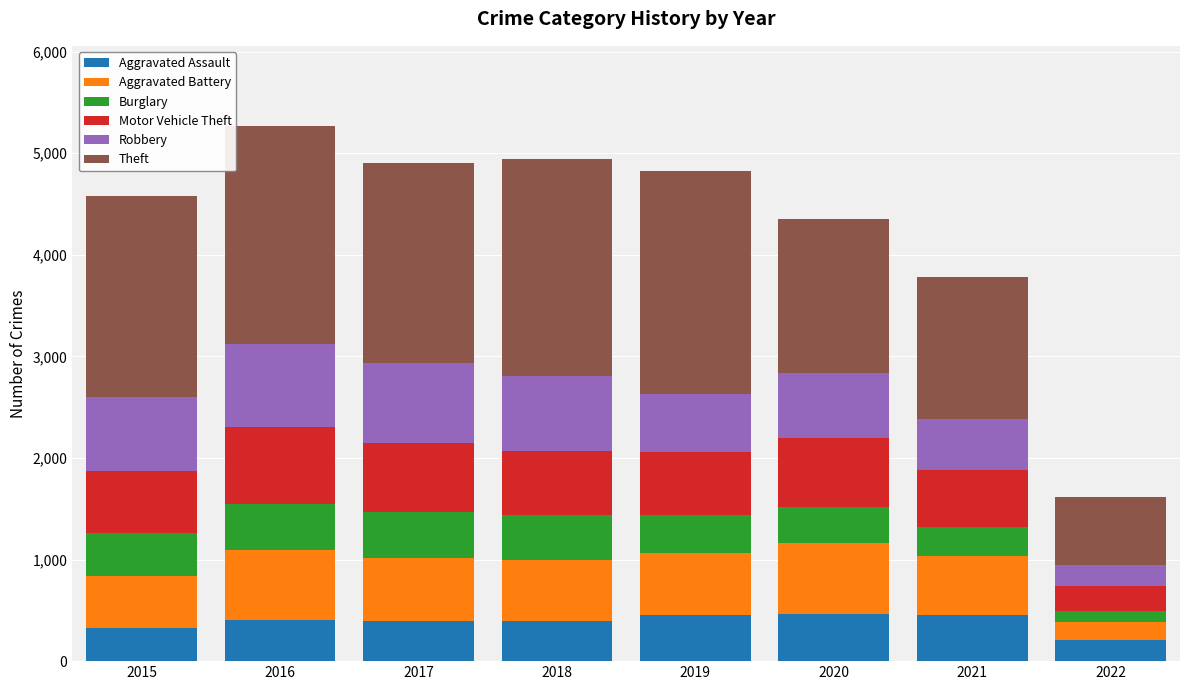

What is the minimum value for Aggravated Assault?

205